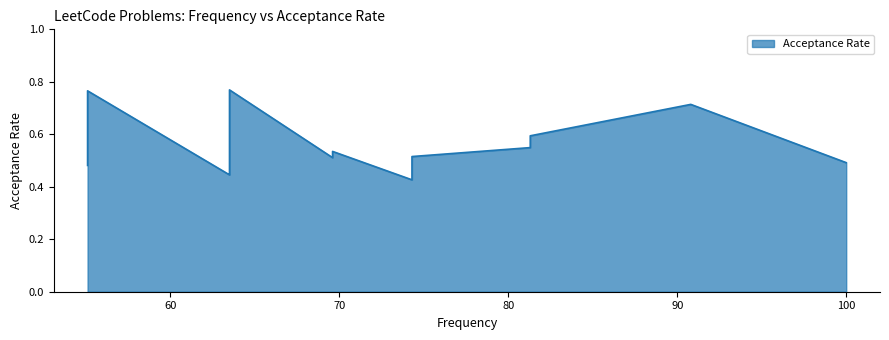

True or false: there are more than 2 points higher than both neighbors.

True